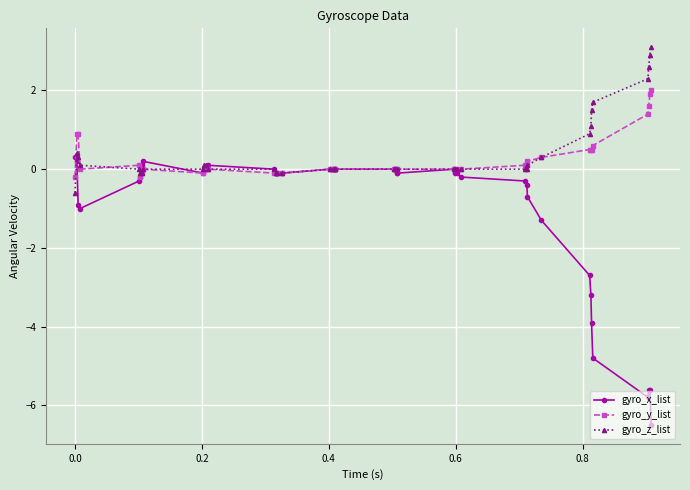

Rank the series by their maximum value, from highest to lowest.

gyro_z_list, gyro_y_list, gyro_x_list